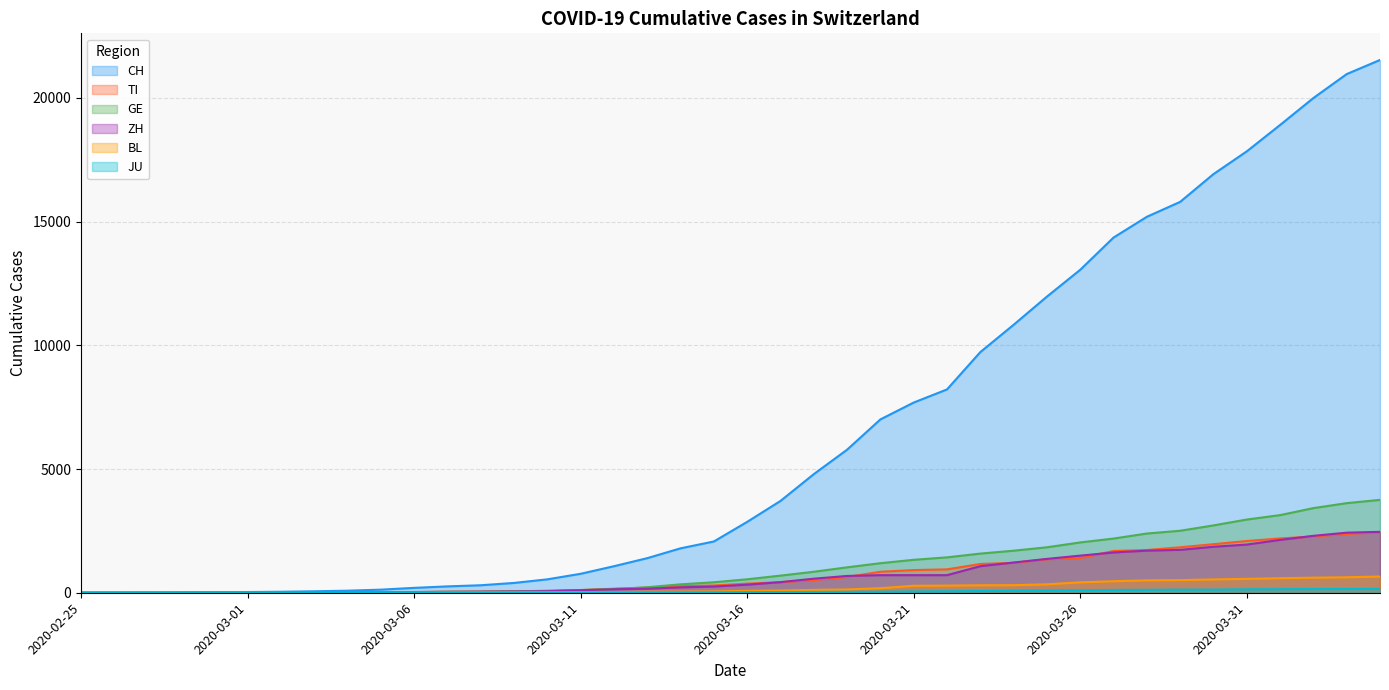

What is the difference between the GE values at 2020-03-15 and 2020-03-26?

1610